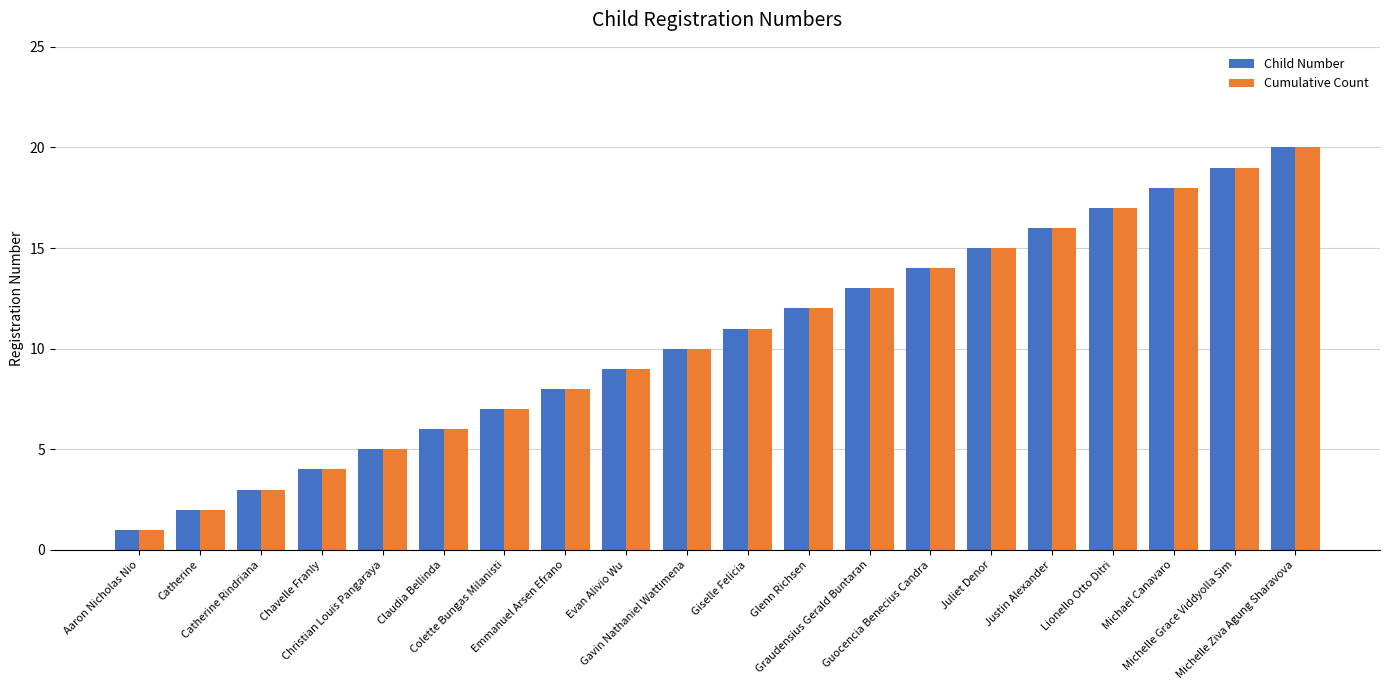

How many bars are there in each group?

2